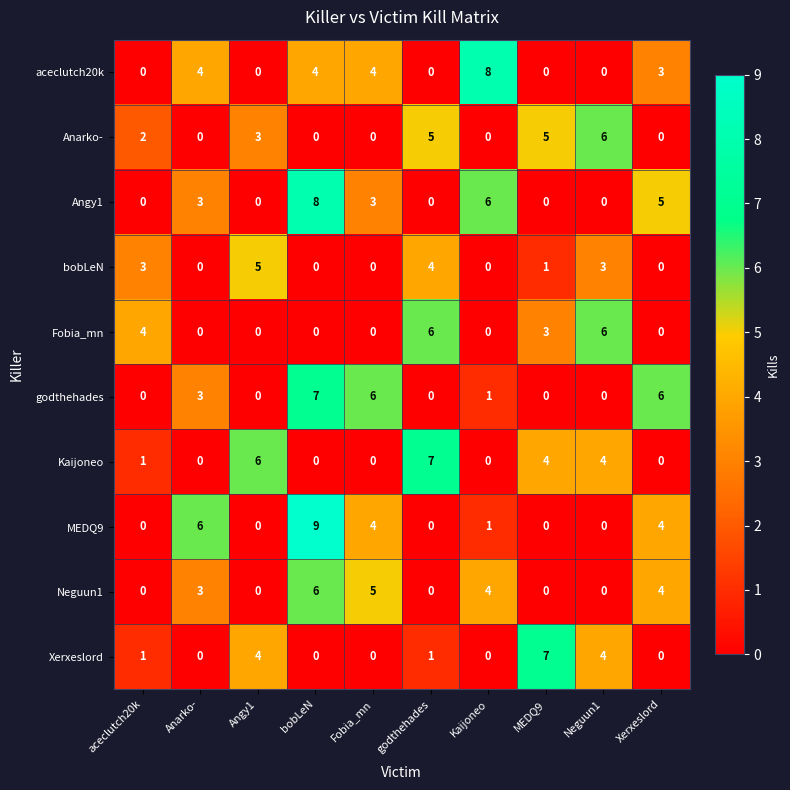

Which series has the widest spread of values?

MEDQ9